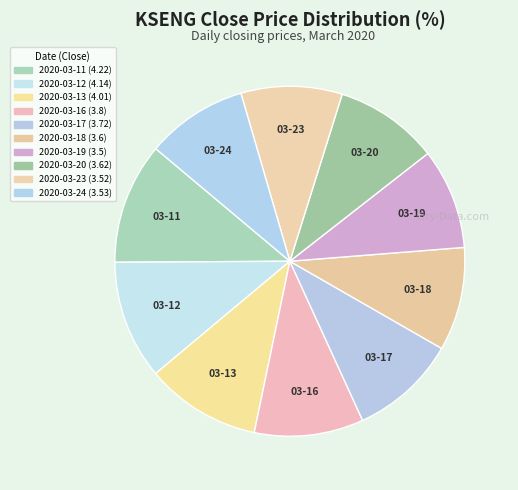

What is the ratio of the value at 2020-03-23 to the value at 2020-03-13?

0.9